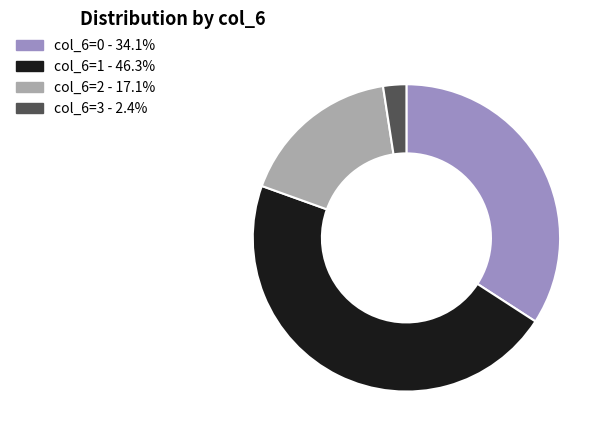

What is the ratio of the value at col_6=0 - 34.1% to the value at col_6=2 - 17.1%?

2.0